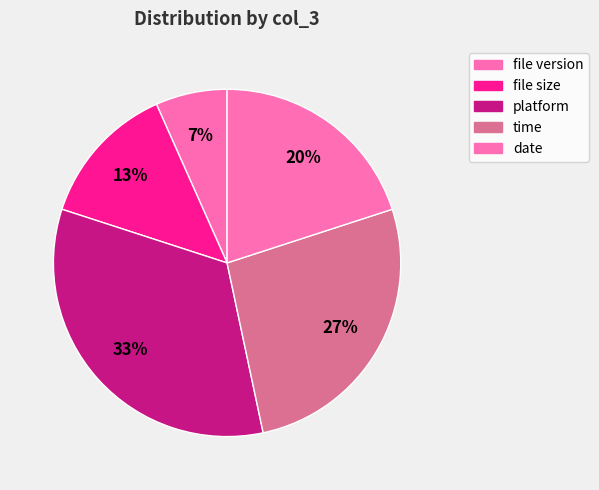

Count the number of slices in the pie.

5